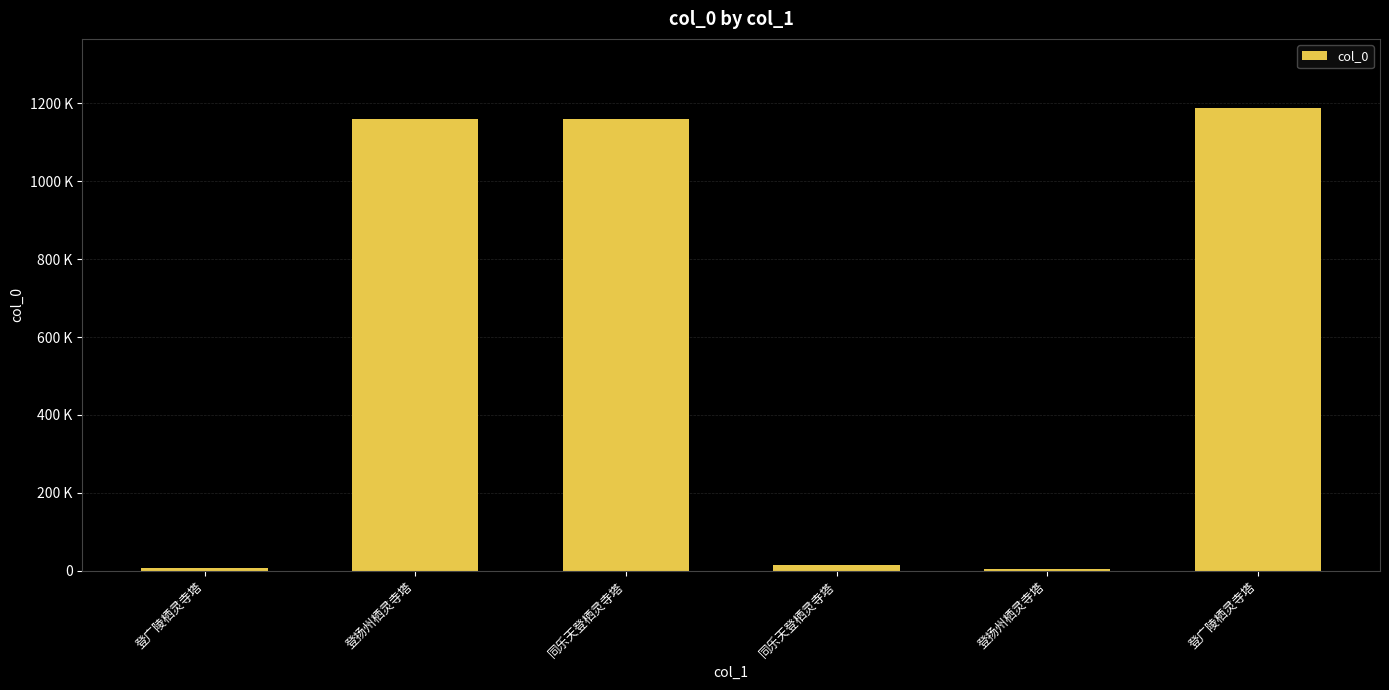

What is the greatest value displayed?

1187179